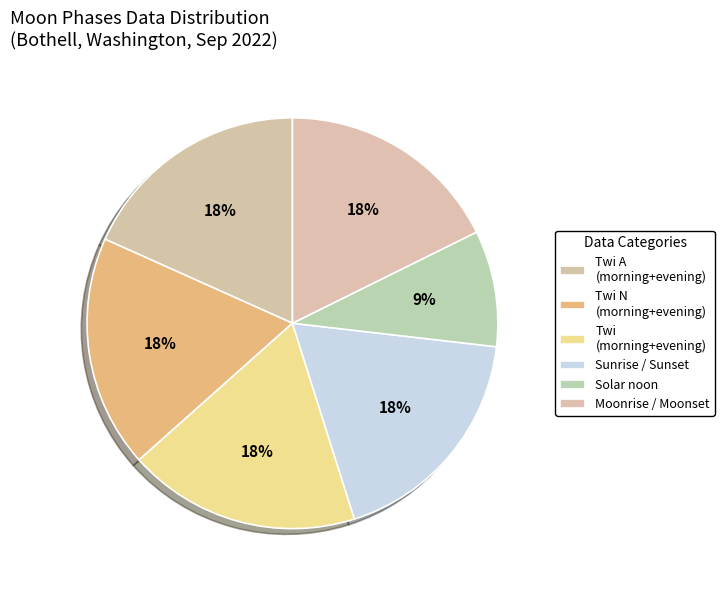

How many segments does this pie chart have?

6